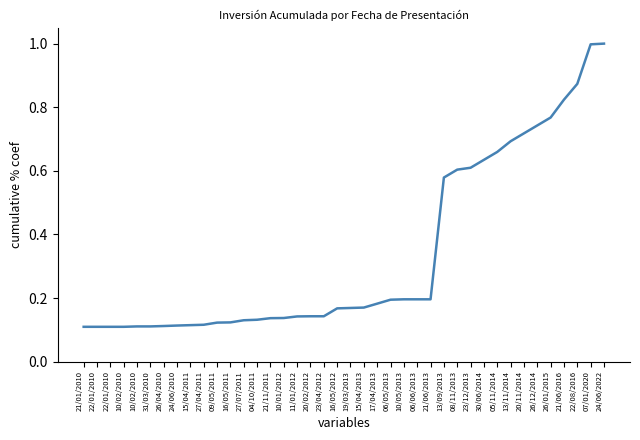

Does the chart have visible grid lines?

No